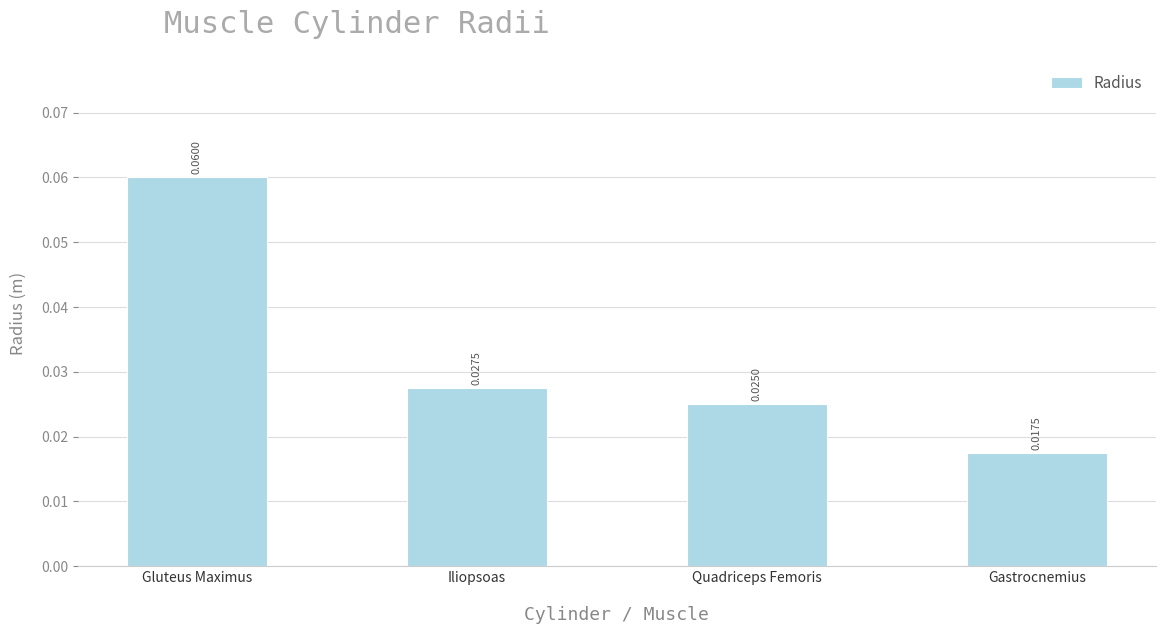

List the labels in order of value, largest first.

Gluteus Maximus, Iliopsoas, Quadriceps Femoris, Gastrocnemius